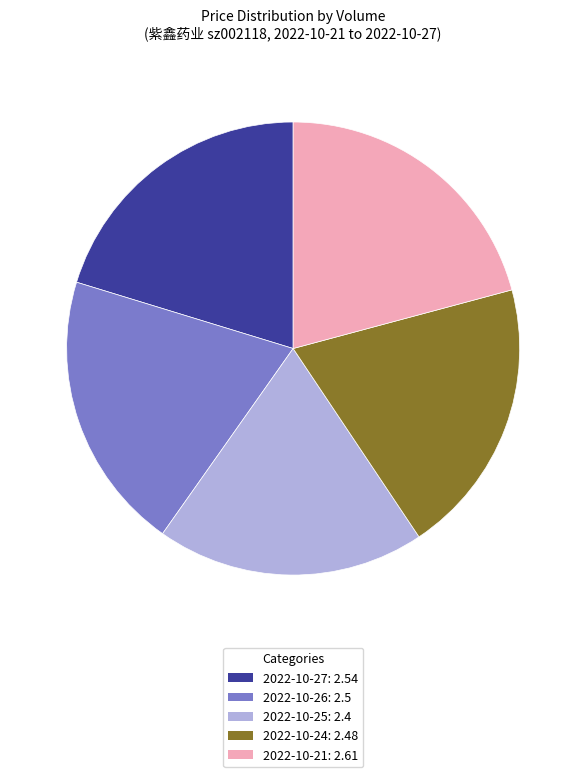

Is there any slice that represents more than half of the pie?

No